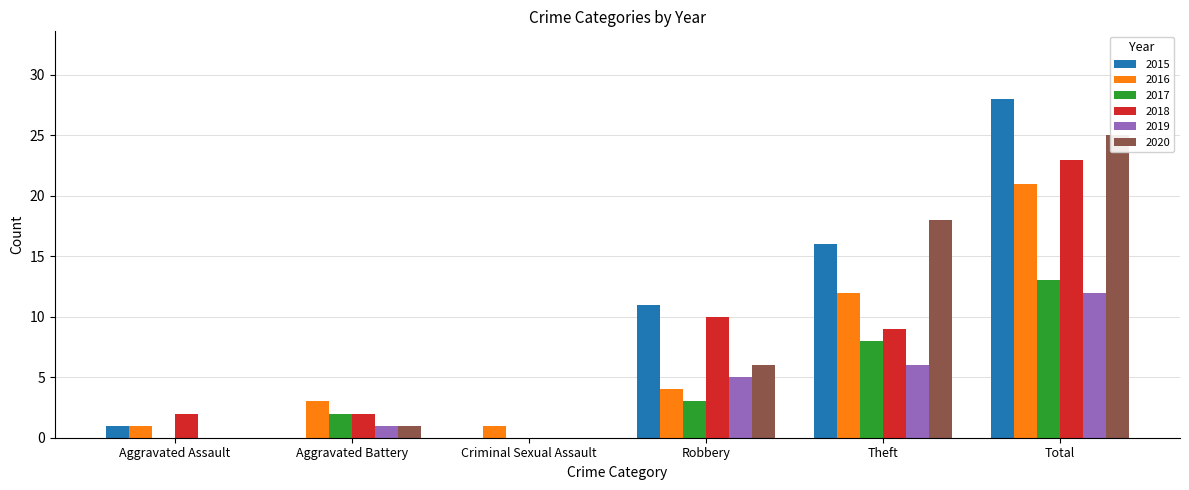

Reading right to left, list all the values displayed in this chart.

2015: 28	16	11	0	0	1
2016: 21	12	4	1	3	1
2017: 13	8	3	0	2	0
2018: 23	9	10	0	2	2
2019: 12	6	5	0	1	0
2020: 25	18	6	0	1	0